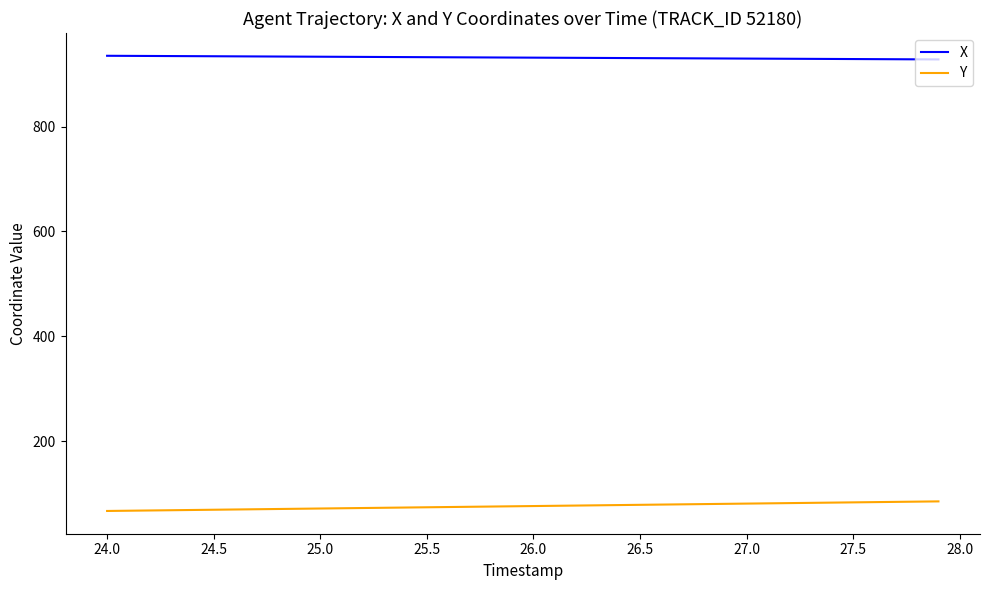

True or false: X and Y cross at least once.

False